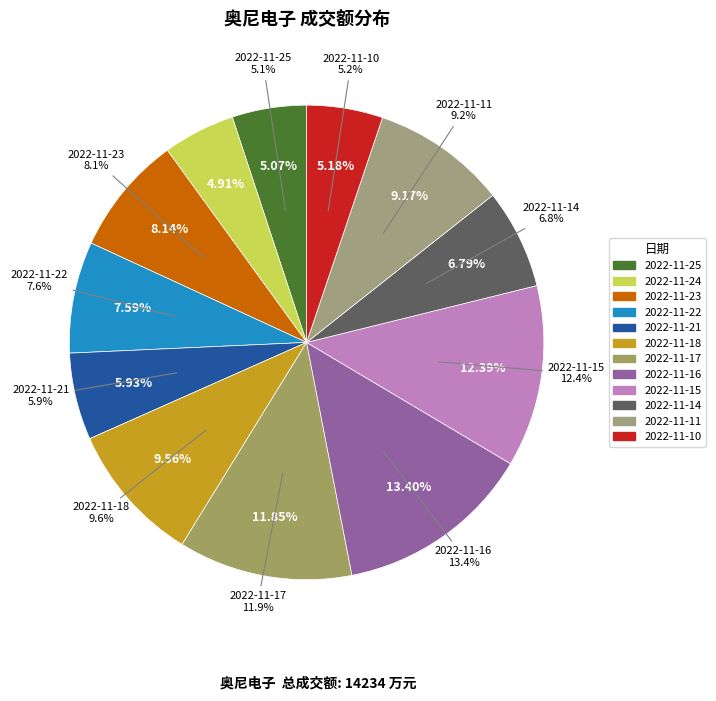

To the nearest percent, what is the combined percentage of 2022-11-24 and 2022-11-23?

13%